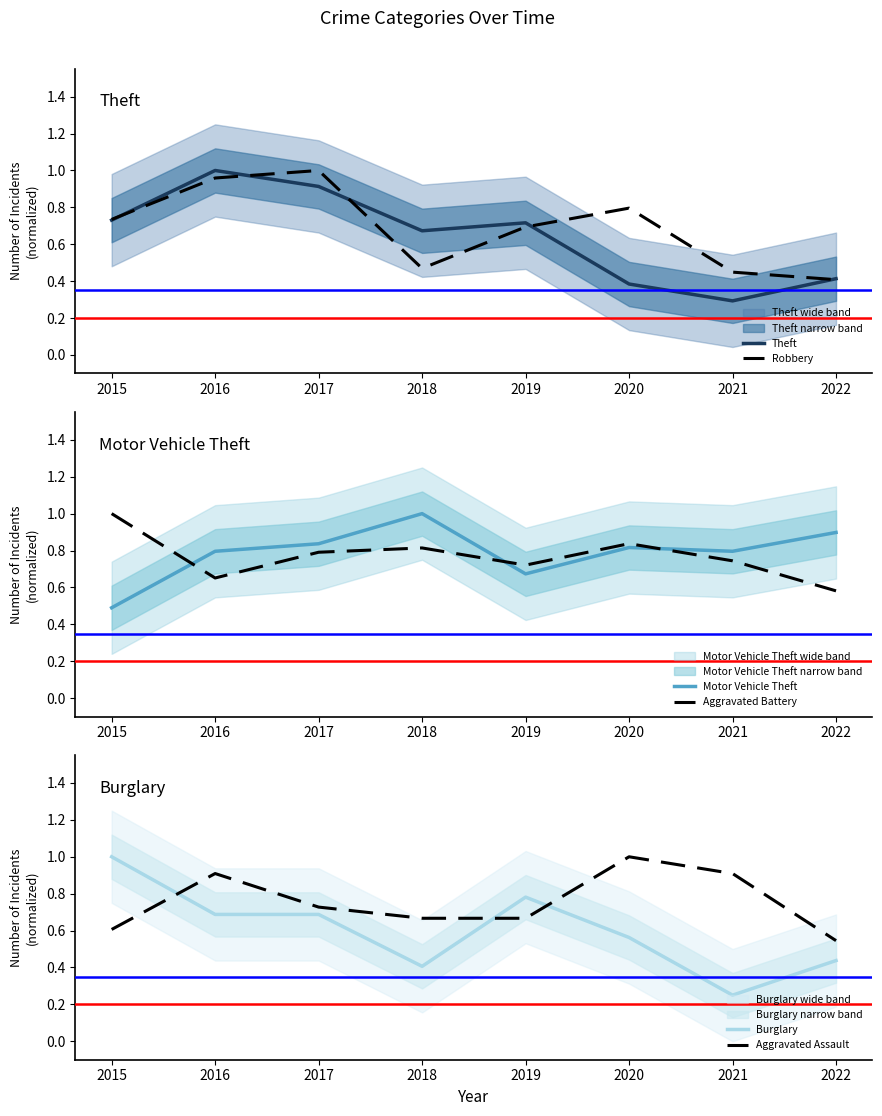

Which series has the largest total across all categories?

Motor Vehicle Theft